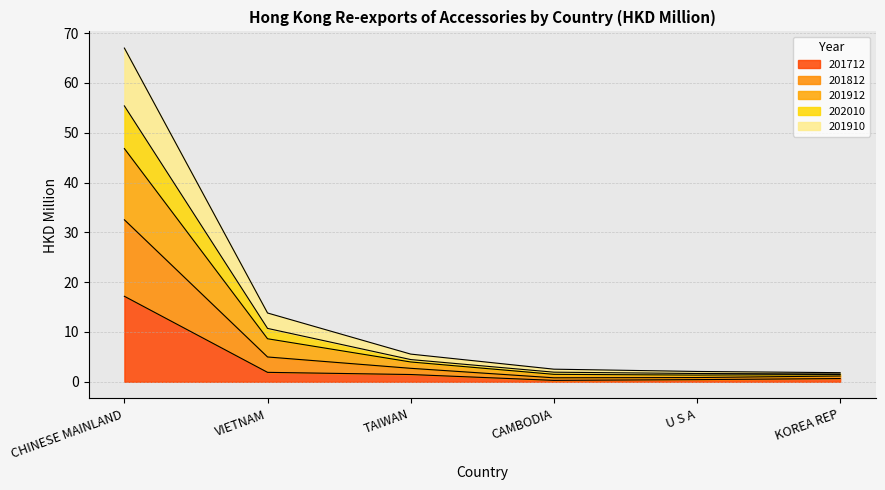

What is the maximum value shown in the chart?

67.0